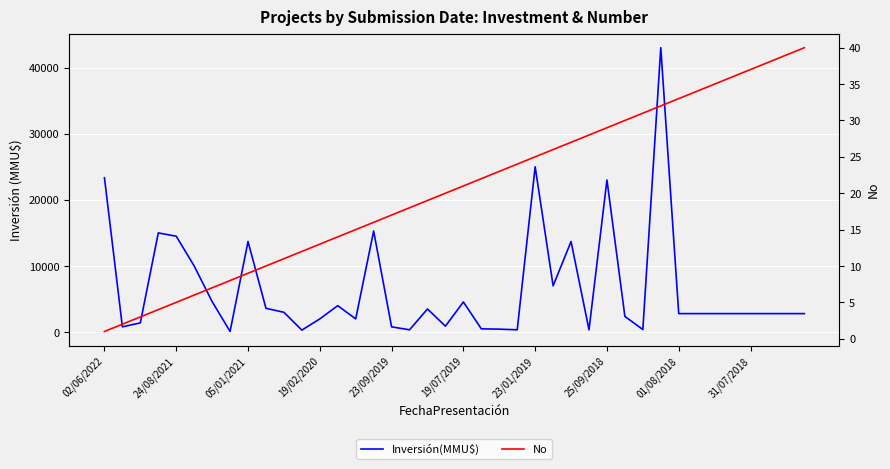

Which series changed the most between 27 and 30?

Inversión(MMU$)